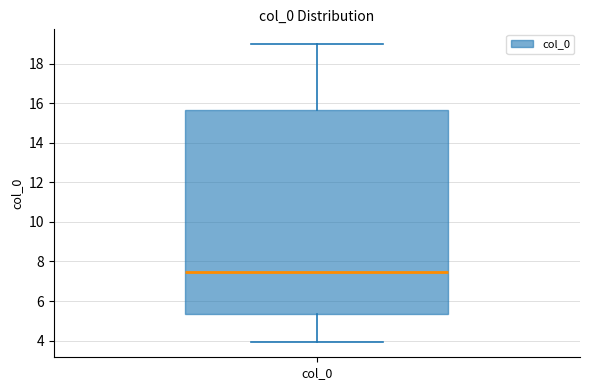

Read this box plot against the y-axis: the position of the median line, the range covered by the box, and the ends of both whiskers. The values are not printed on the chart, so give them approximately, as read against the axis.

median 7.4, box 5.4 to 15.6, whiskers 4.0 to 19.0